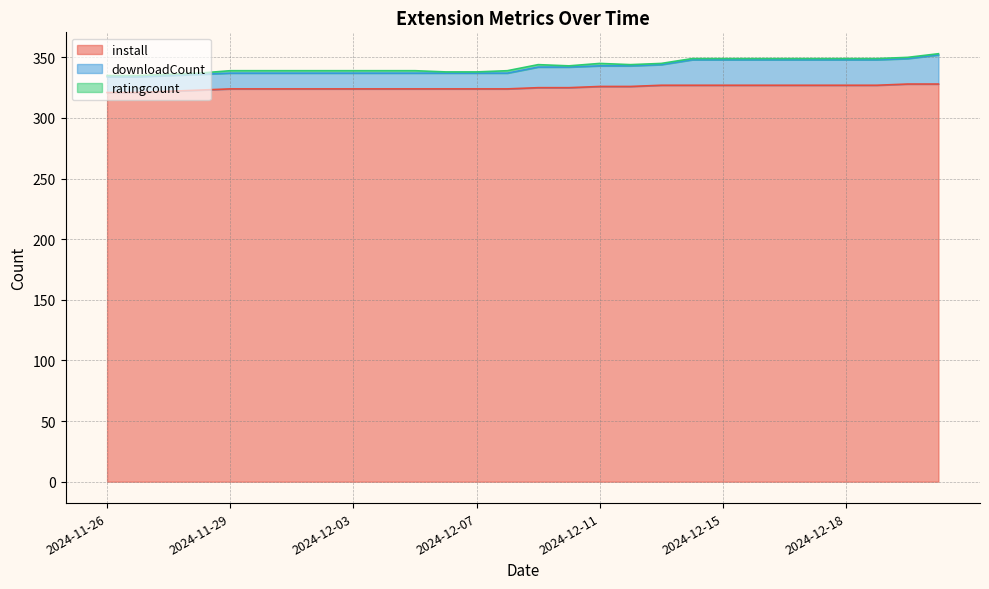

True or false: install has a value of 321 at 2024-11-26.

True